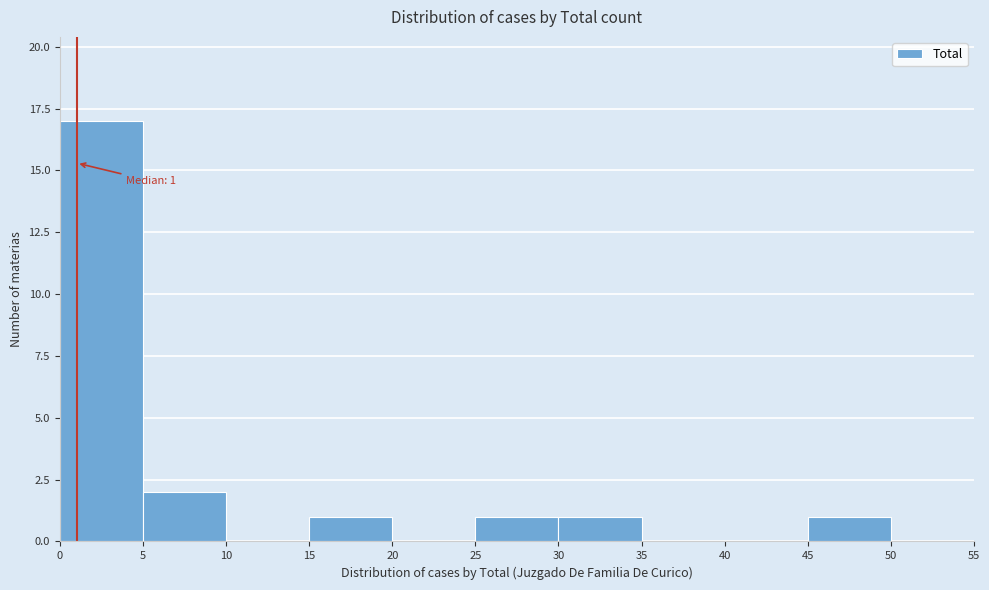

Over which range of the x-axis is the bar tallest?

0 to 5